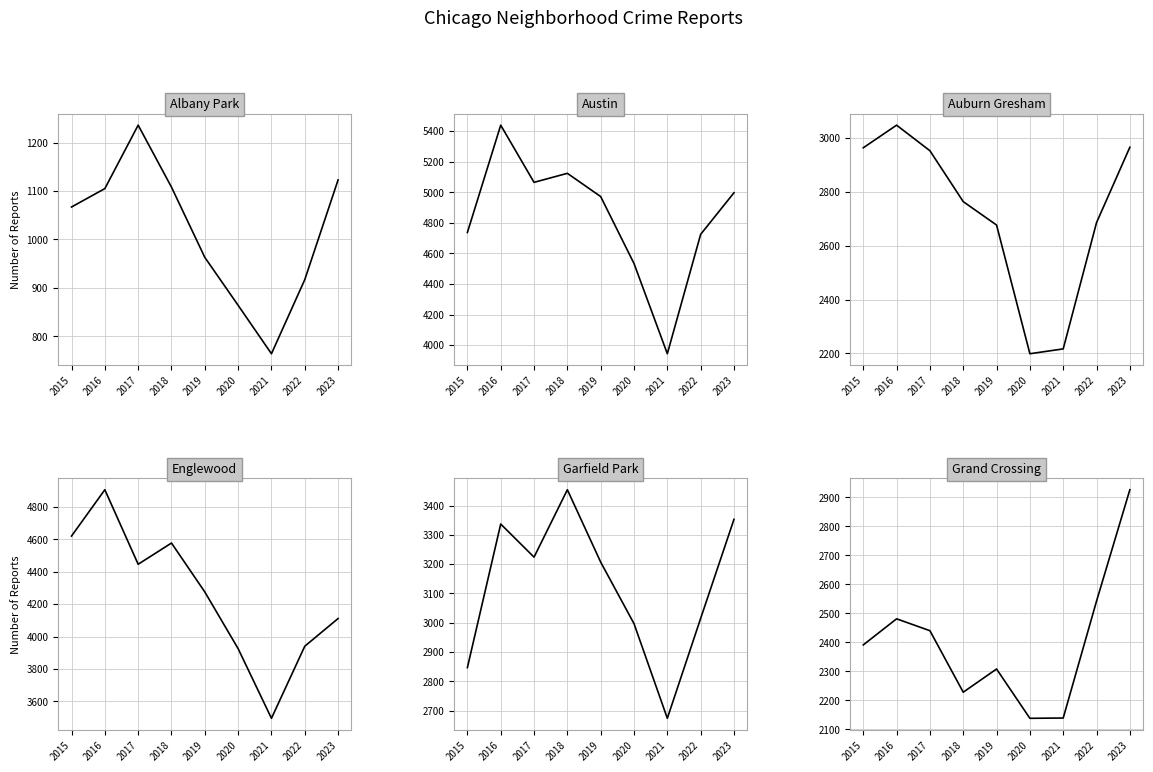

Is it true that Grand Crossing equals 2440 at 2017?

True